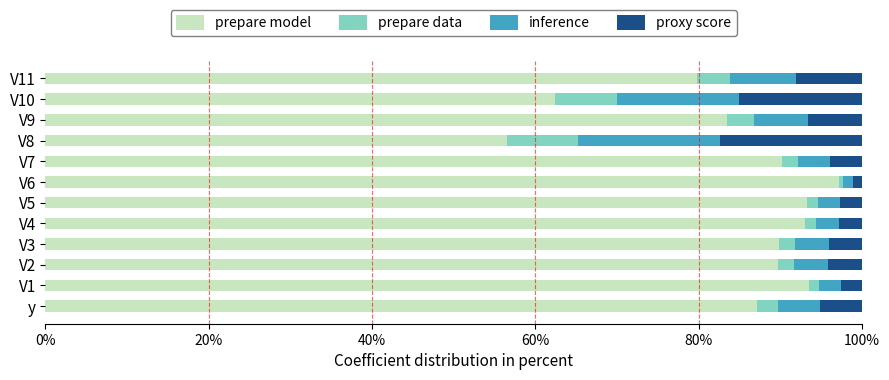

True or false: prepare model has a value of 30.3 at y.

False